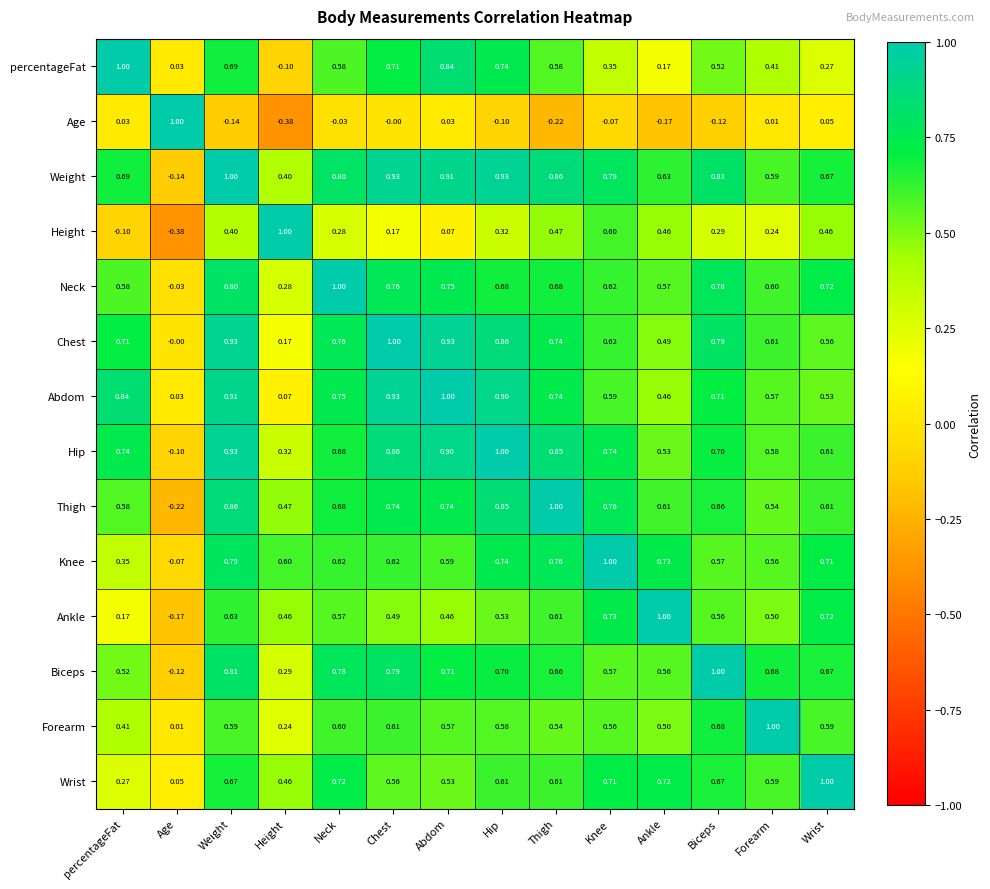

How many data points does each series have?

14